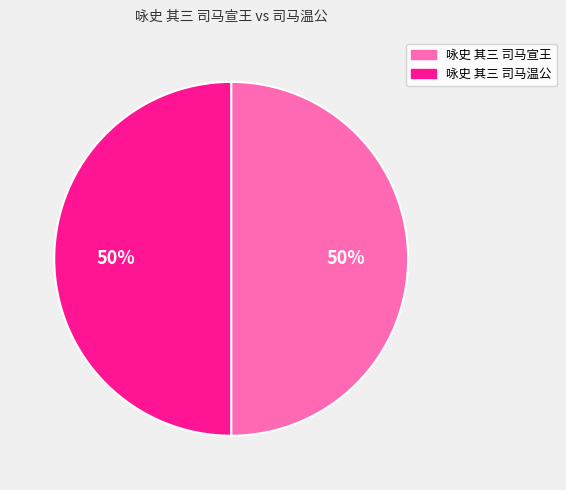

Approximately how many times larger is the value at 咏史 其三 司马宣王 compared to 咏史 其三 司马温公?

1.0